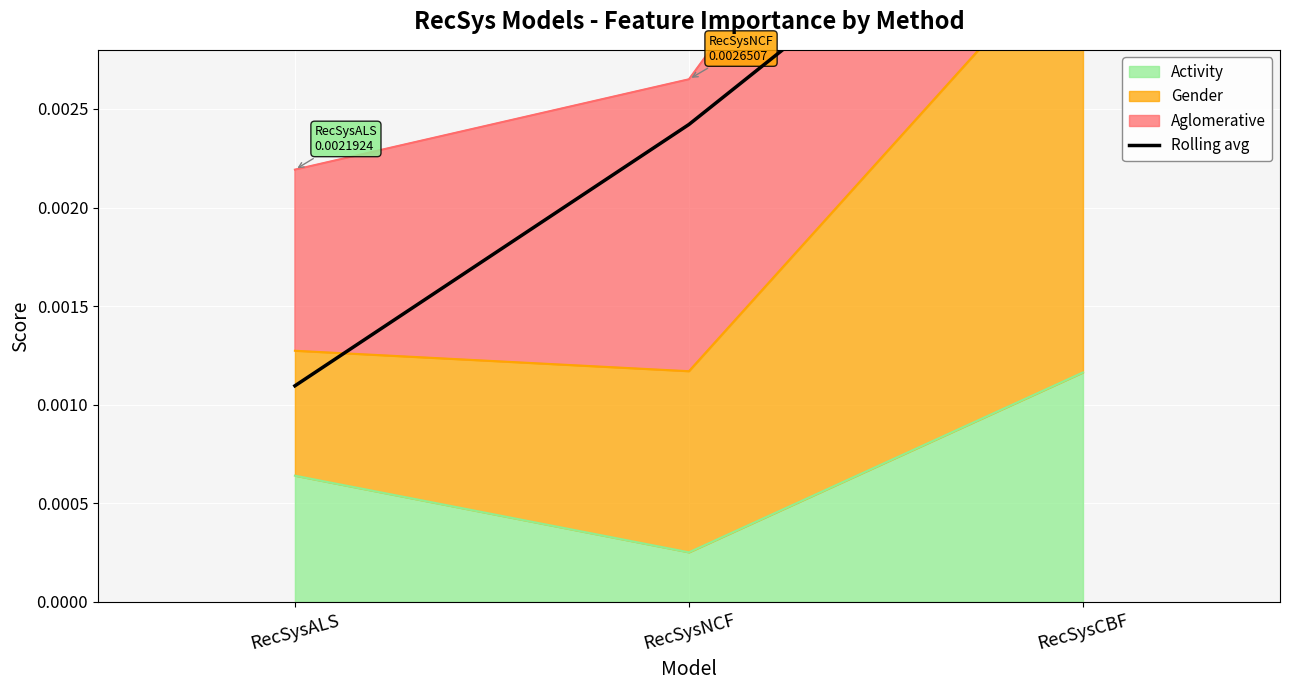

What is the label of the 1st point from the left?

RecSysALS